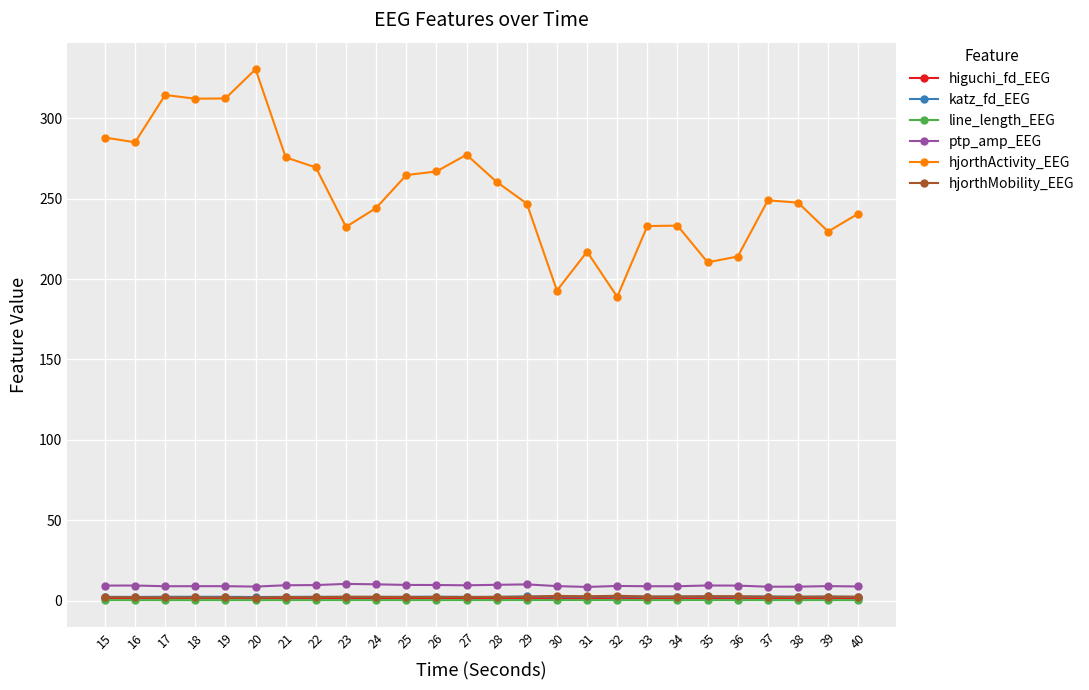

Is it true that line_length_EEG equals 0.3 at 23?

True